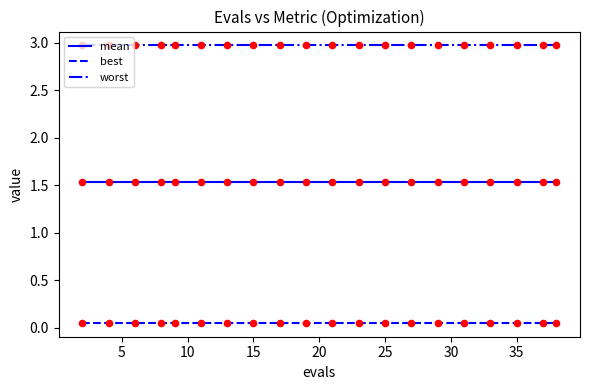

True or false: best and mean cross at least once.

False